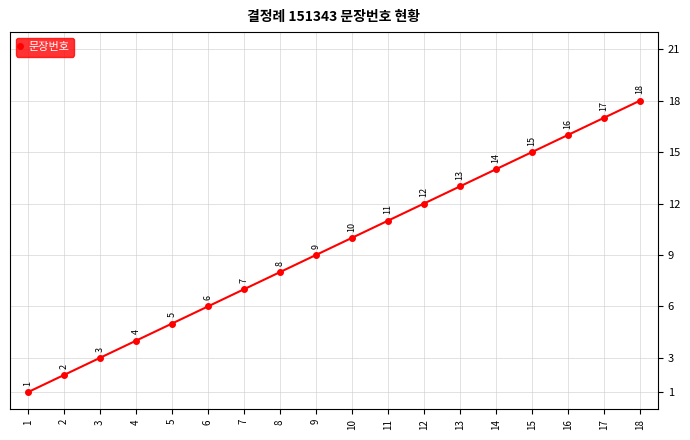

What is the value of the 6th point from the left?

6